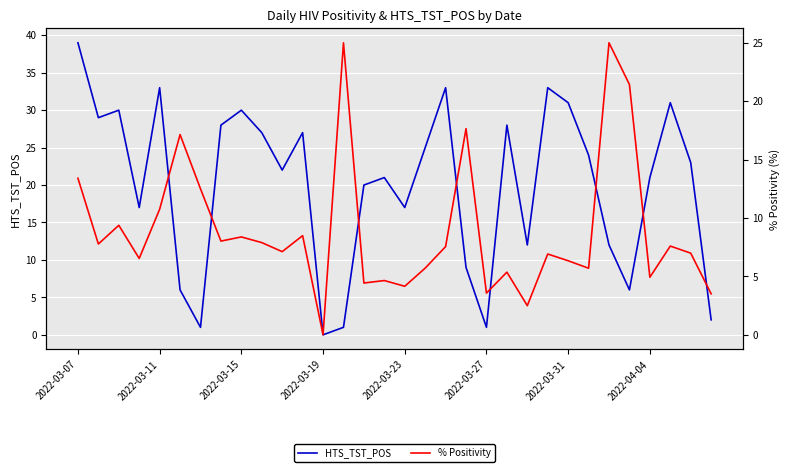

Is it true that HTS_TST_POS equals 9.0 at 19?

True